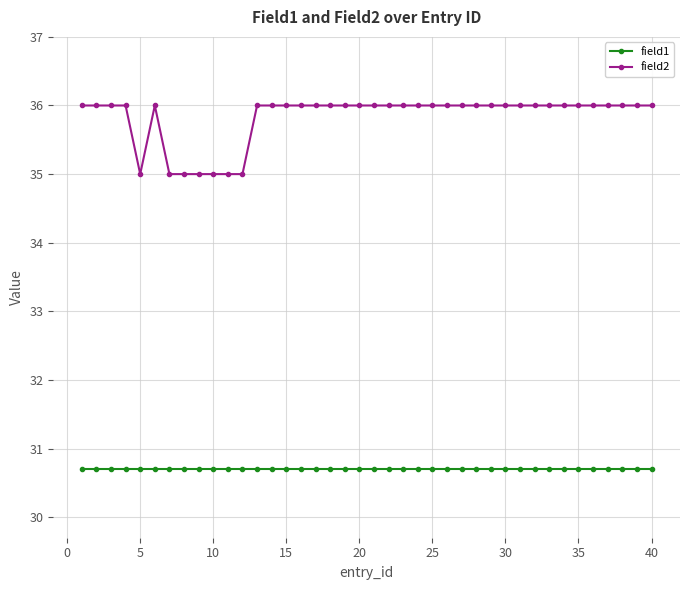

What is the value of the field1 point at the 18th from the left?

30.7